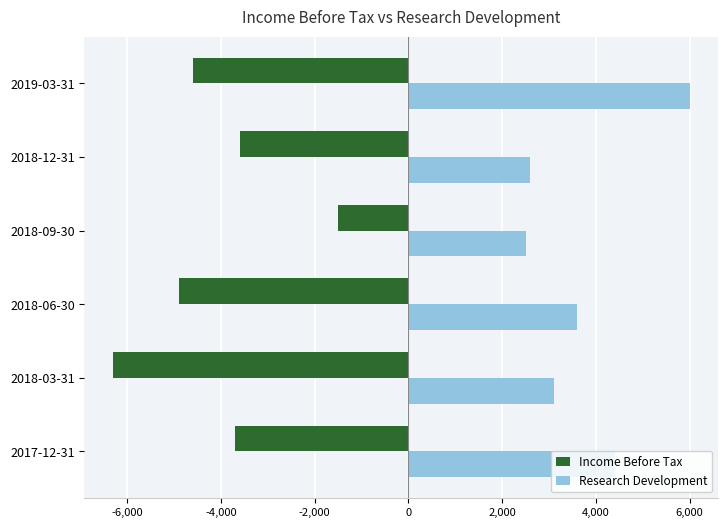

At which label is Research Development closest to 4250?

2017-12-31